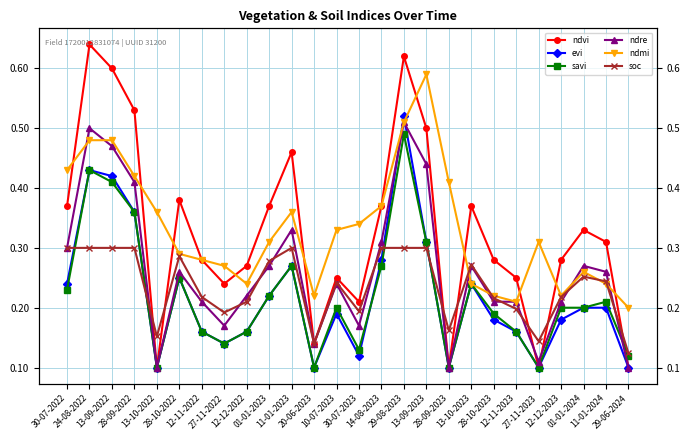

Count the soc values in the range 0 to 1.

26